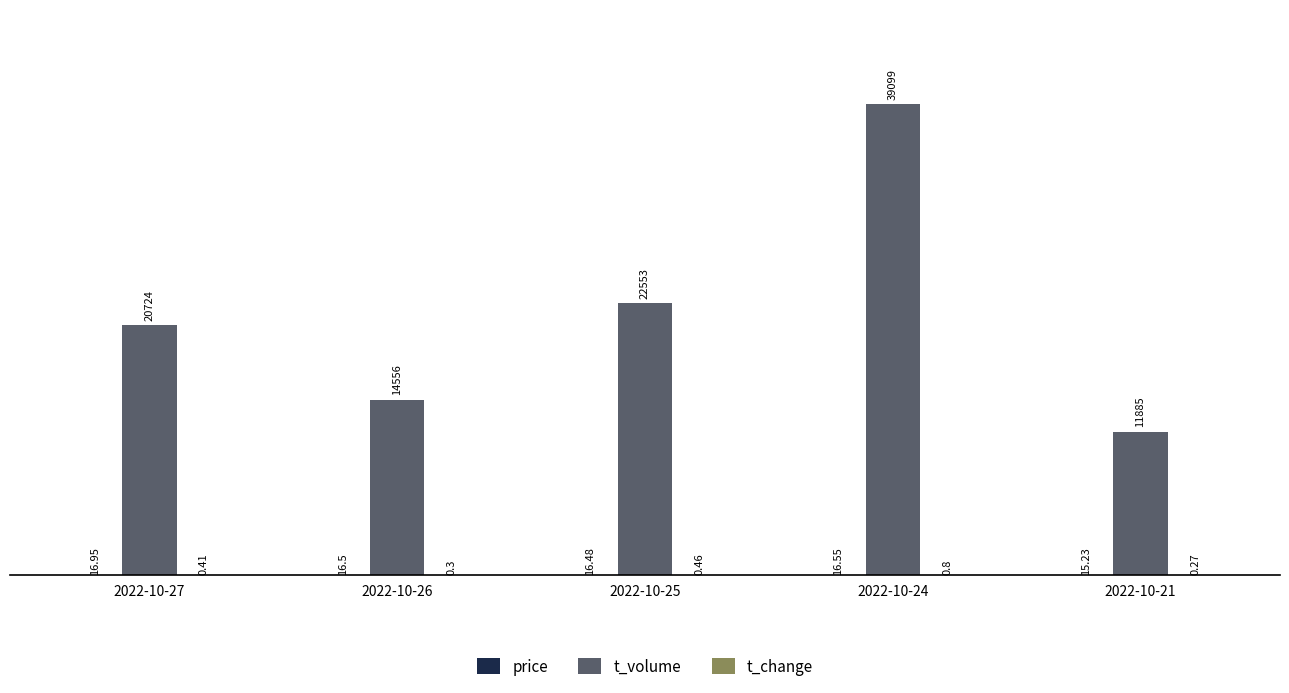

Between 2022-10-26 and 2022-10-24, which series saw the biggest shift?

t_volume